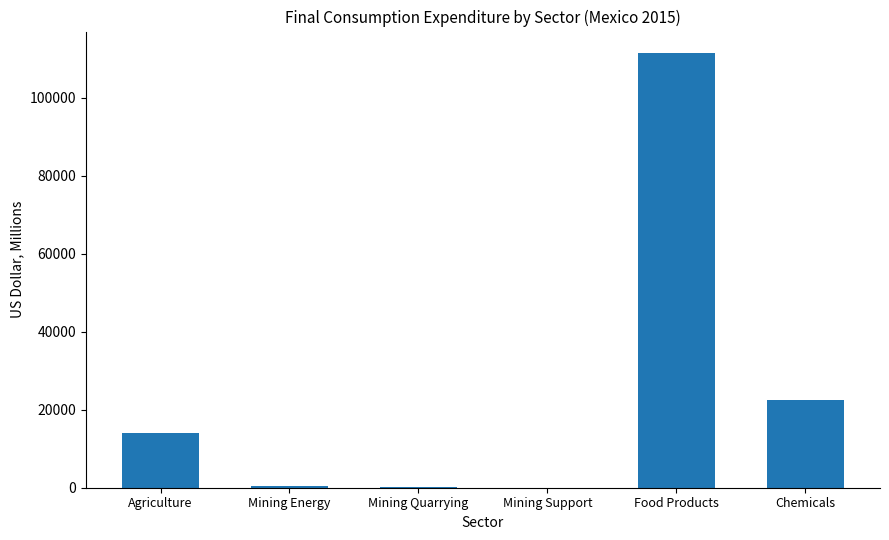

What is the change in value from Agriculture to Mining Support?

-13895.5